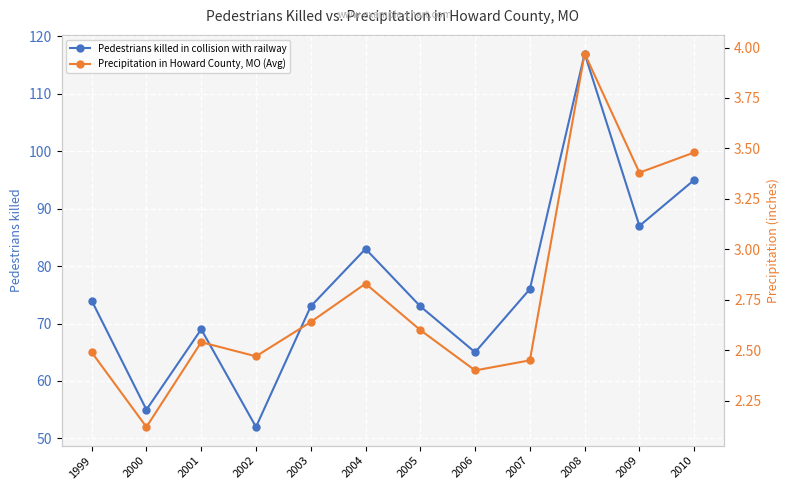

Between 2006 and 2004, which is larger?

2004